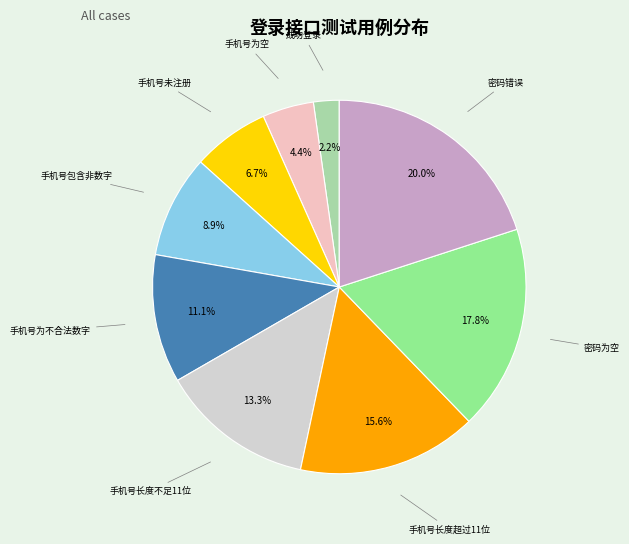

To the nearest percent, what is the average slice percentage?

11%